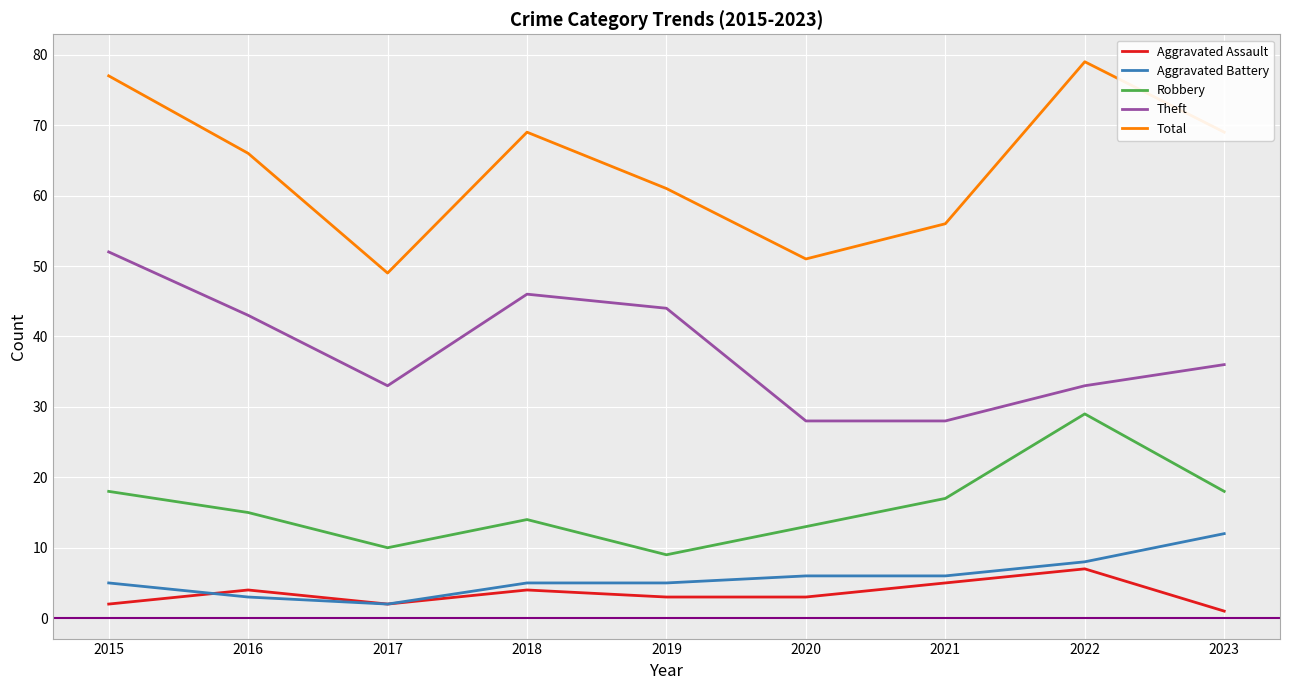

Which series has the widest spread of values?

Total